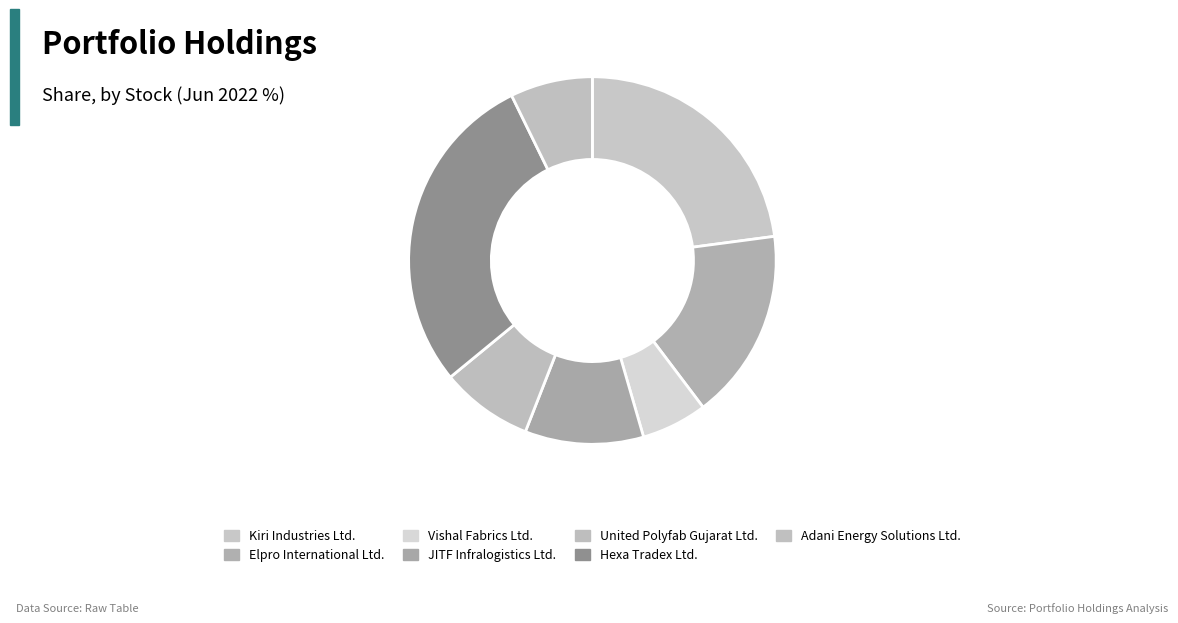

Is the sum of Vishal Fabrics Ltd. and Hexa Tradex Ltd. greater than half?

No